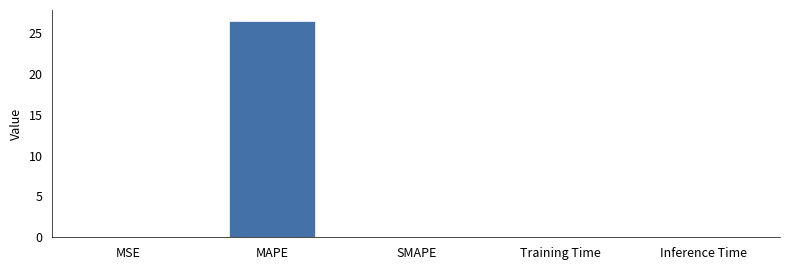

Does the chart contain stacked bars?

No